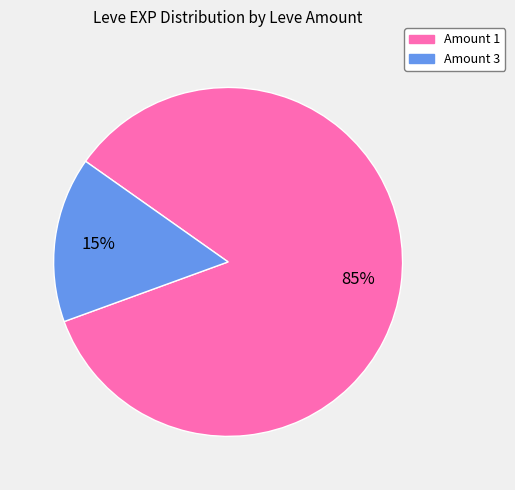

To the nearest percent, what is the average slice percentage?

50%